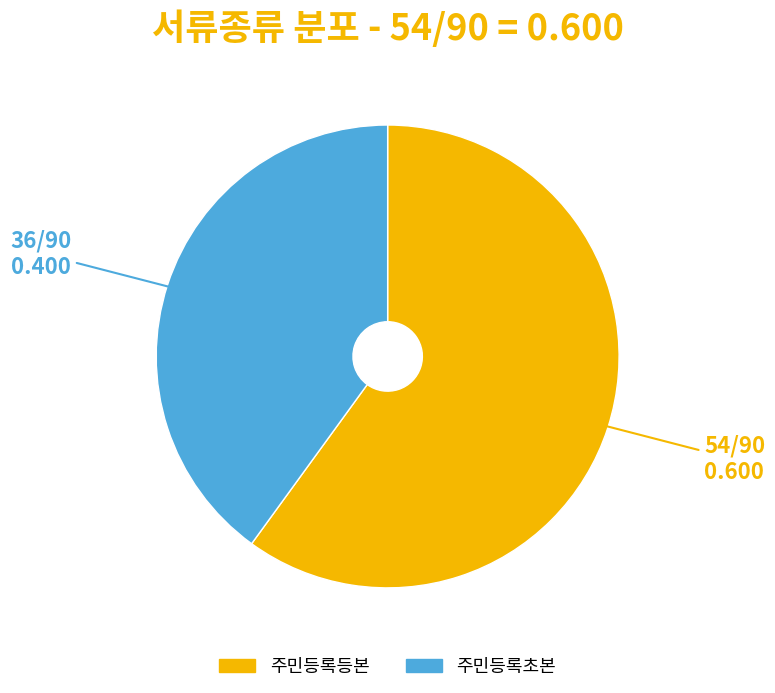

Does 주민등록초본 account for over 50% of the chart?

No